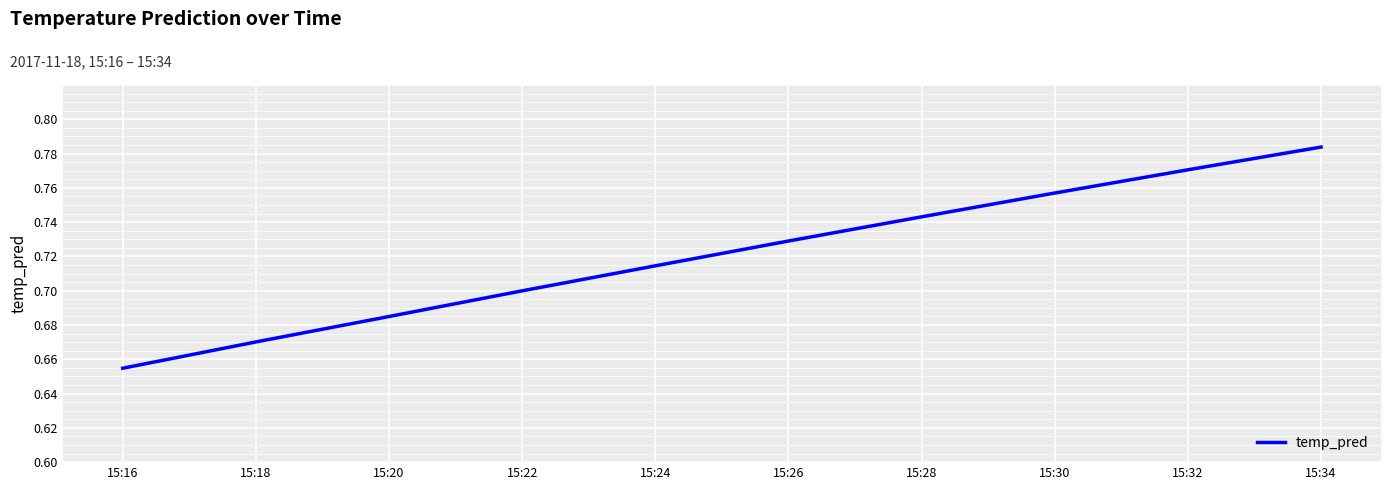

True or false: the data shows 0.2 at 15:32.

False